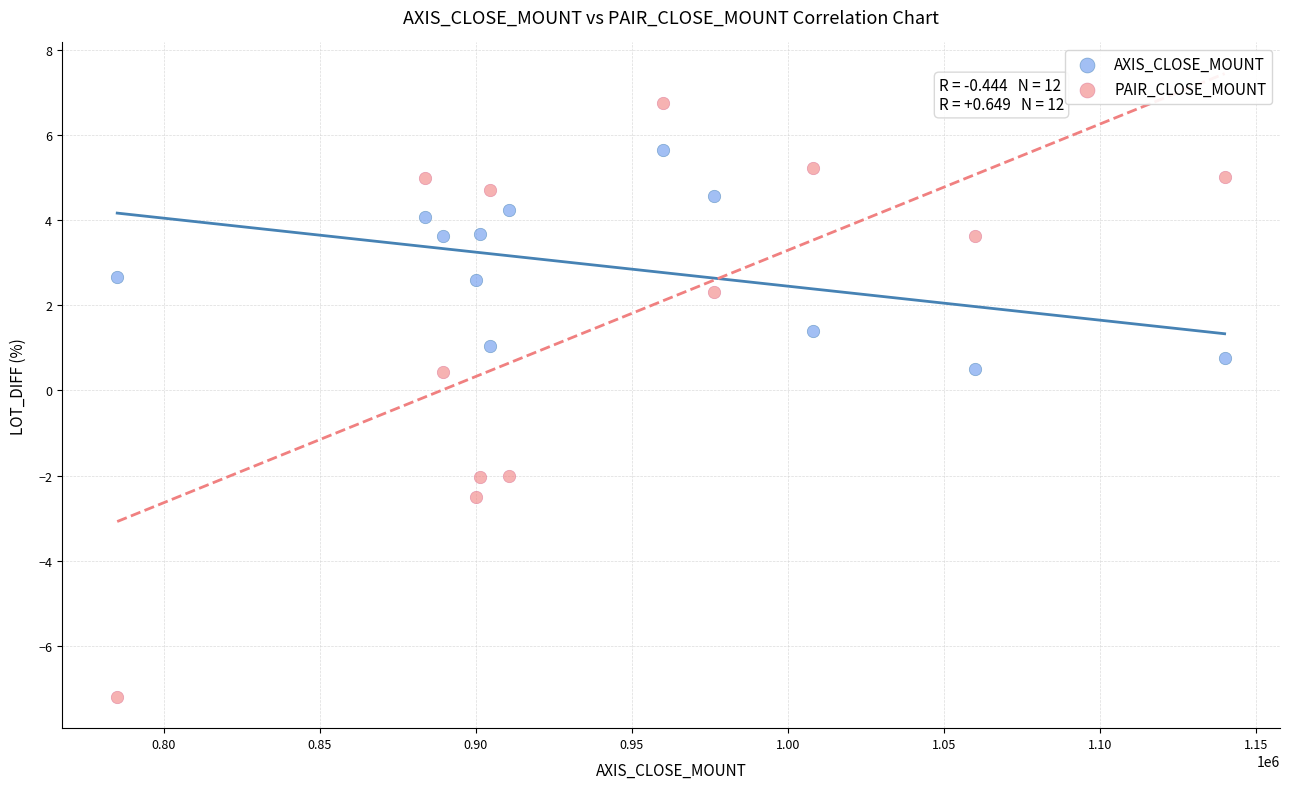

Which series reaches the minimum Y coordinate?

PAIR_CLOSE_MOUNT